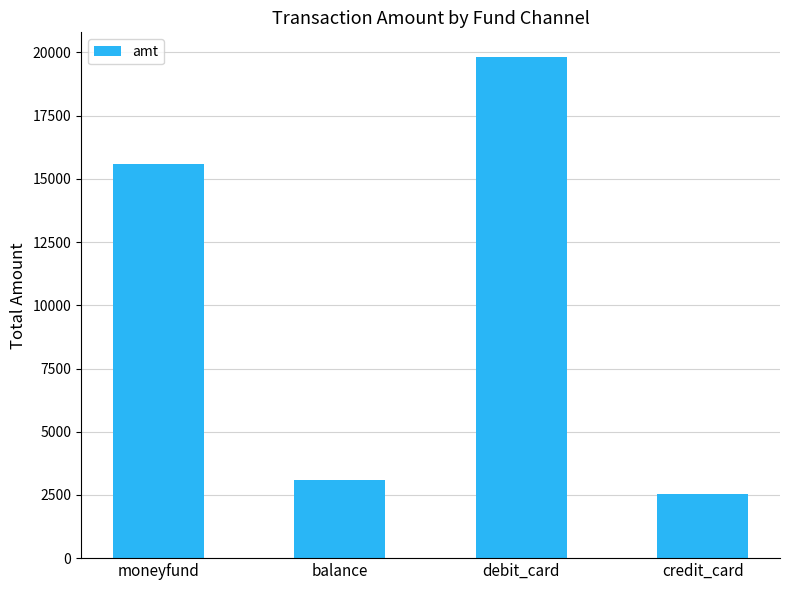

What is the difference between the values at debit_card and credit_card?

17268.0